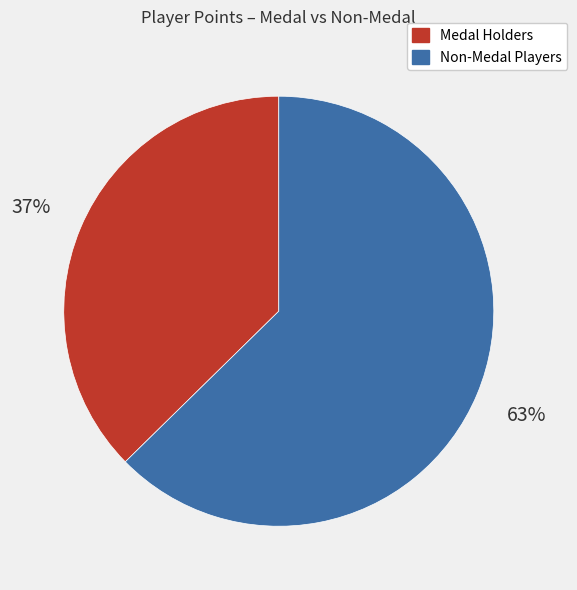

Count the number of slices in the pie.

2